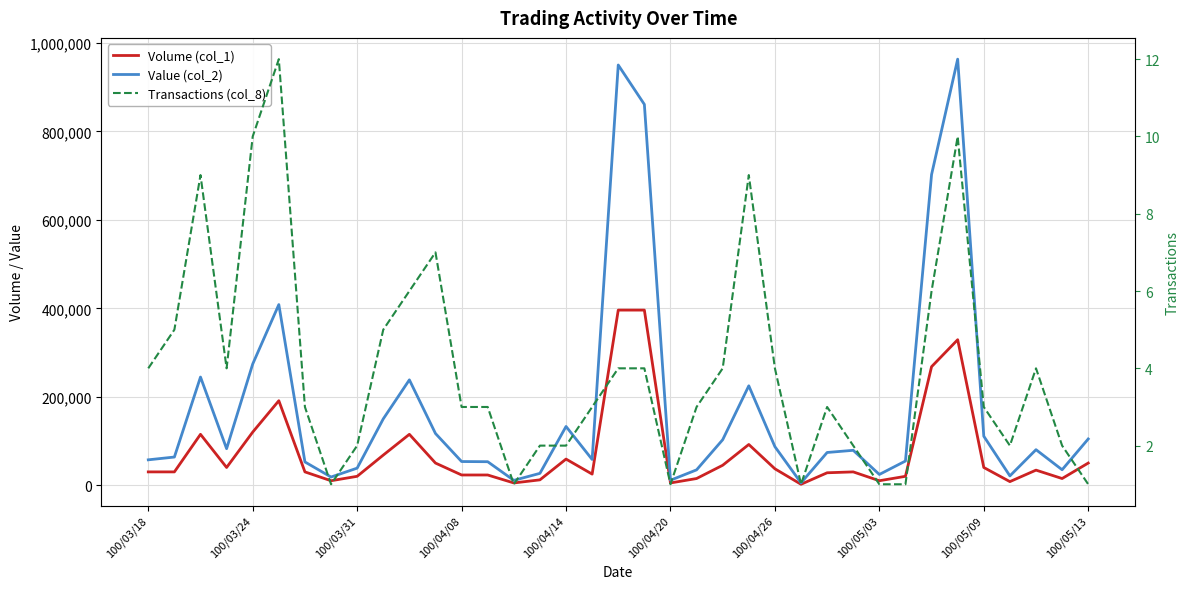

What is the average value of the Transactions (col_8) series?

4